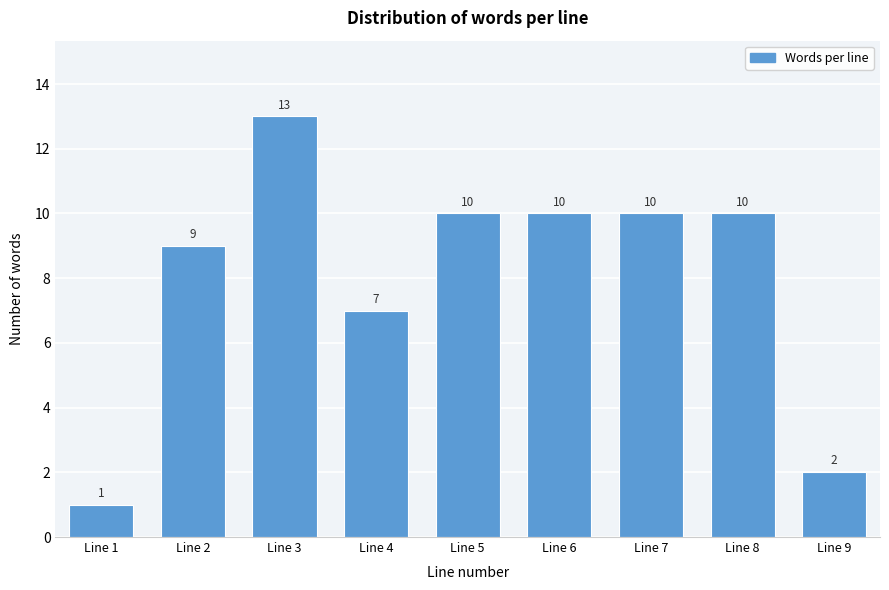

Reading left to right, list all the values displayed in this chart.

Line 1=1	Line 2=9	Line 3=13	Line 4=7	Line 5=10	Line 6=10	Line 7=10	Line 8=10	Line 9=2